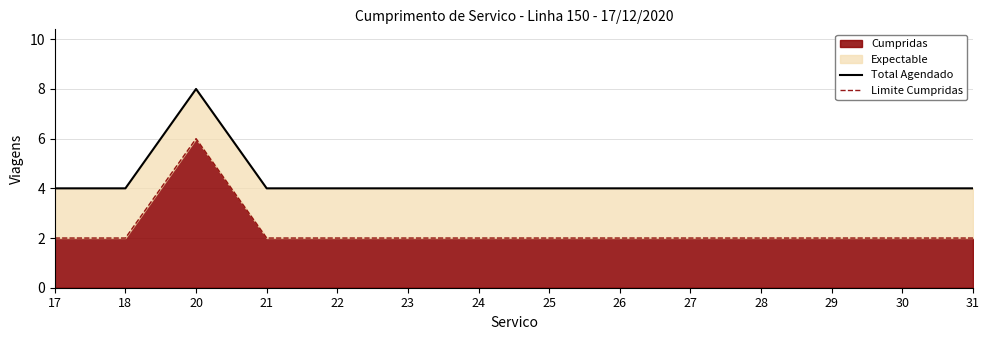

What is the sum of the Limite Cumpridas values at 24 and 17?

4